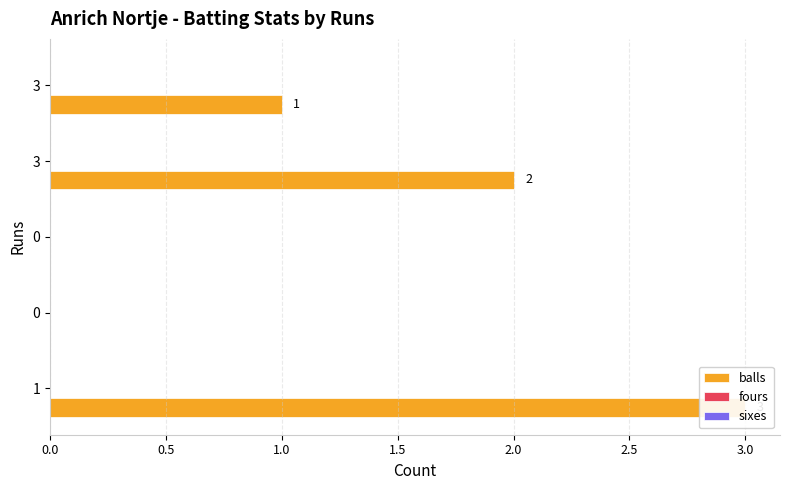

Is it true that balls equals 1.5 at 0?

False